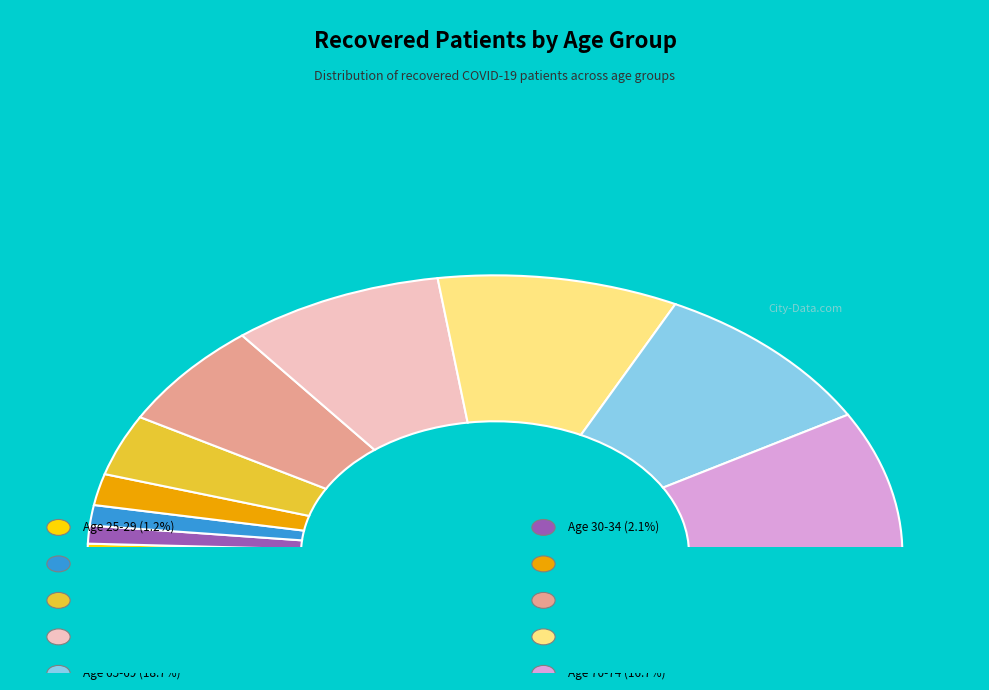

How many slices are in this pie chart?

10